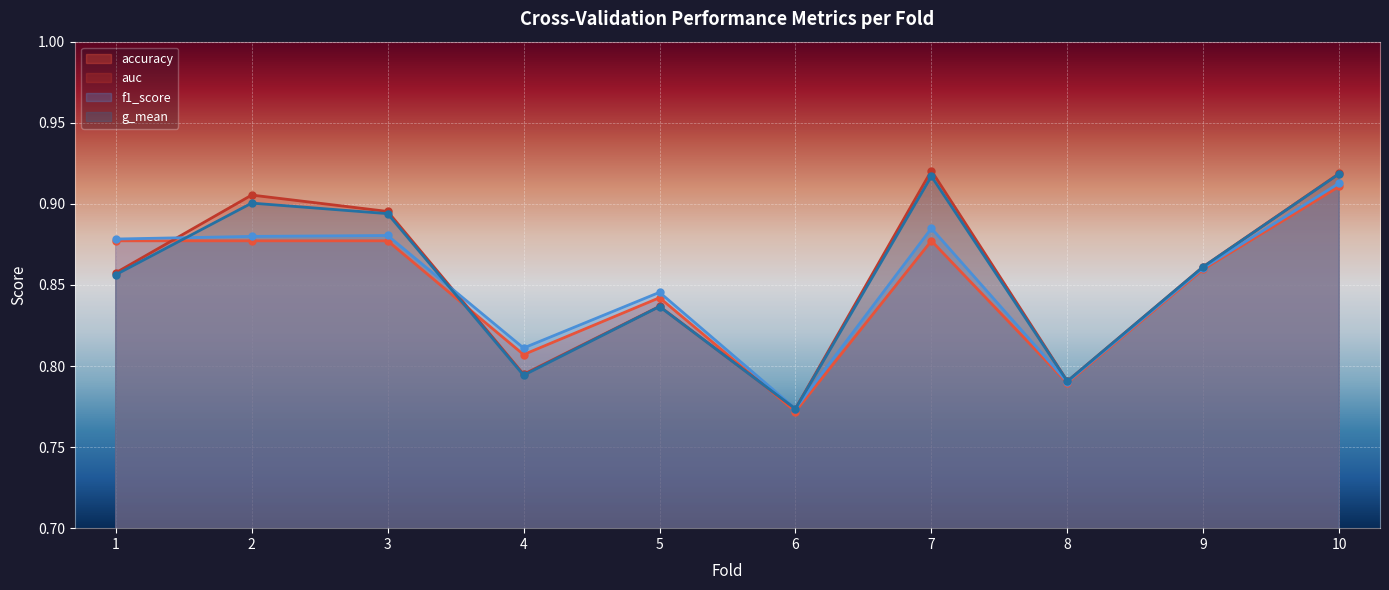

How many lines are shown in the chart?

4